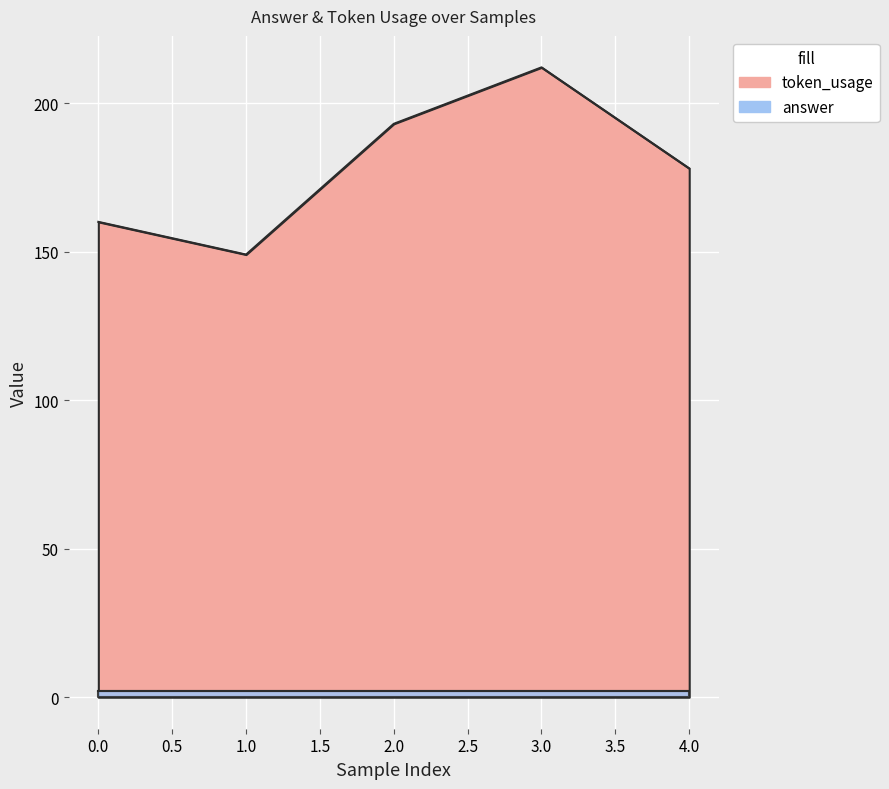

List the labels in order of value, smallest first.

1, 0, 4, 2, 3